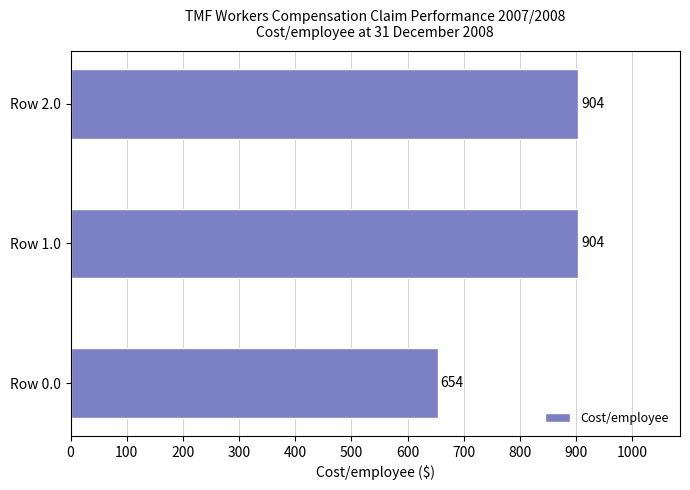

Are the bars horizontal?

Yes